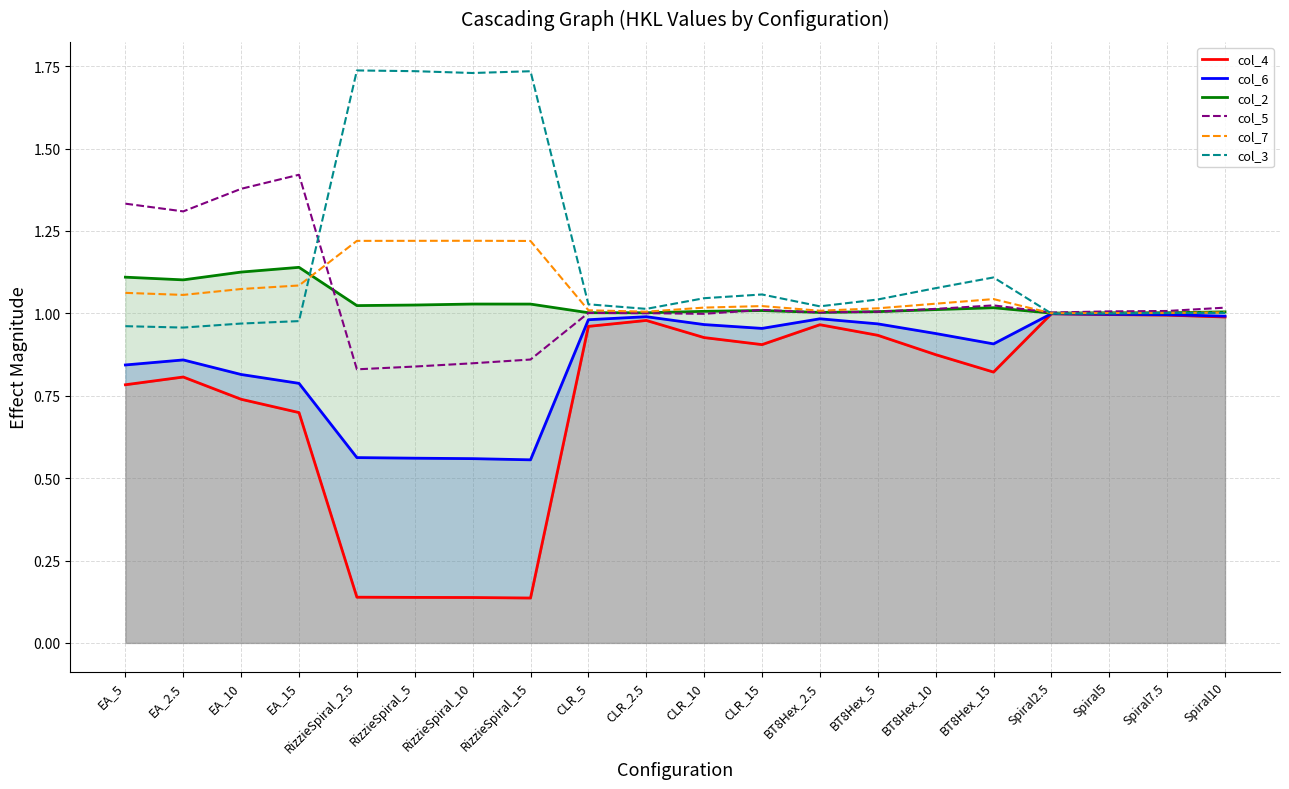

What is the average value of the col_4 series?

0.7